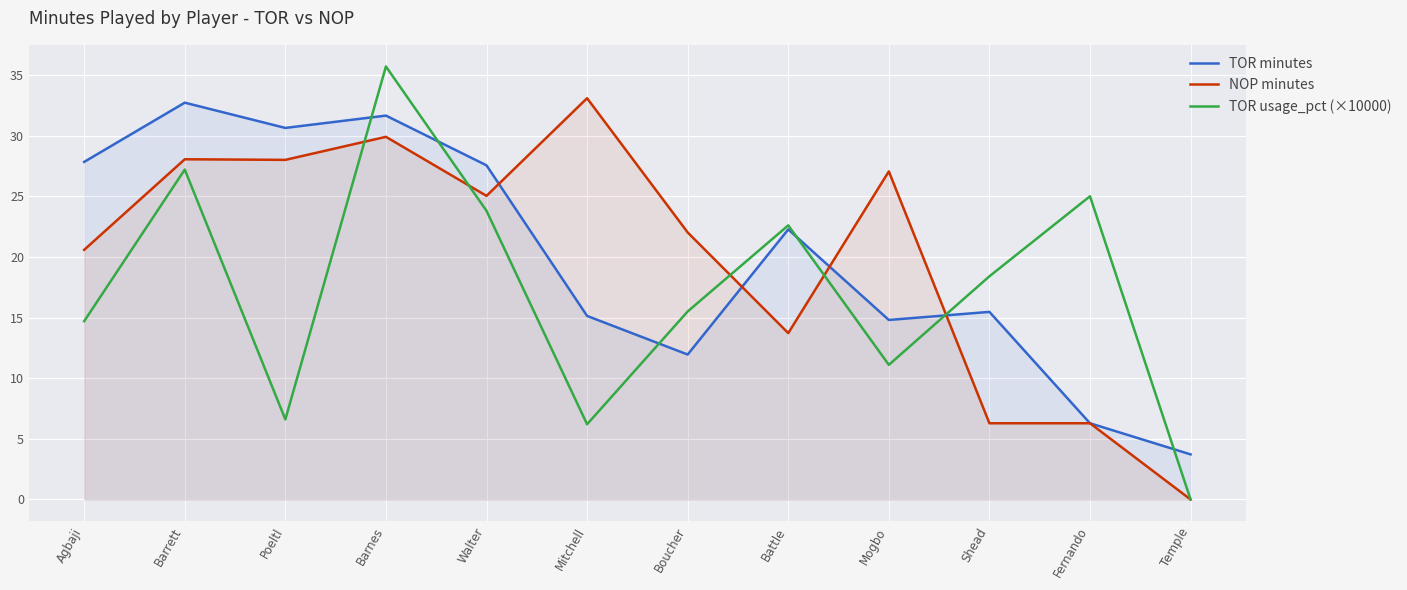

Which series changed the most between Walter and Mogbo?

TOR minutes